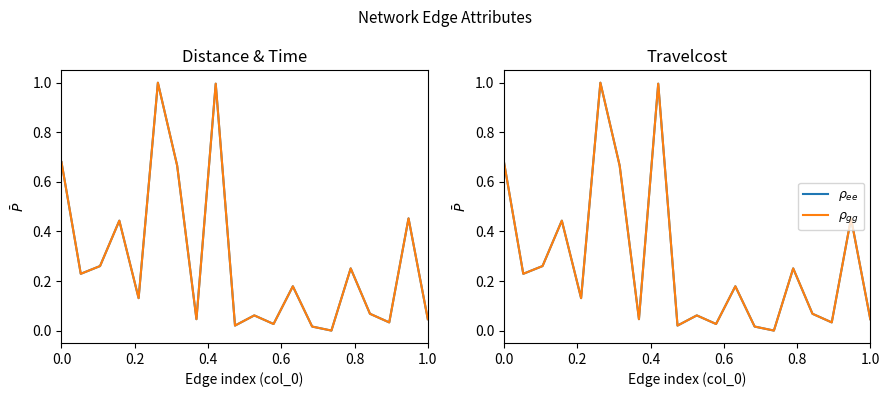

What is the label of the 3rd point from the left?

0.4